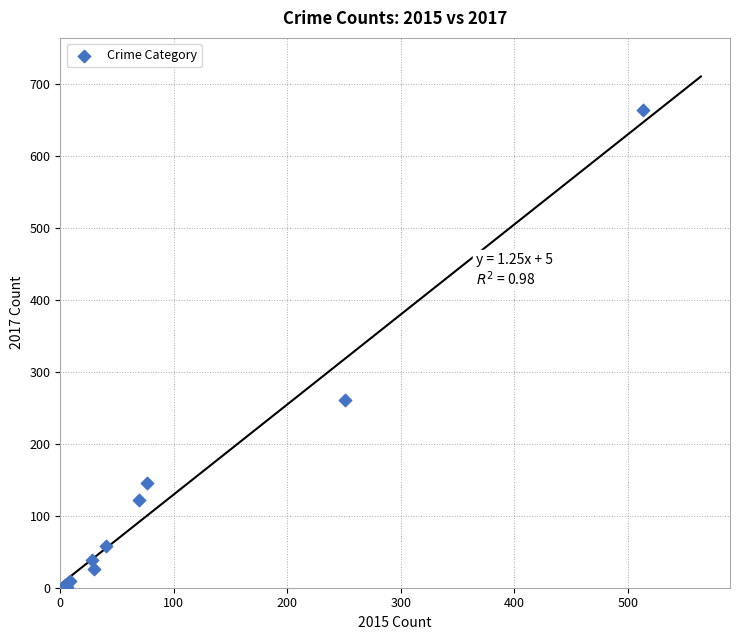

What Y value in the scatter plot is closest to 332?

261